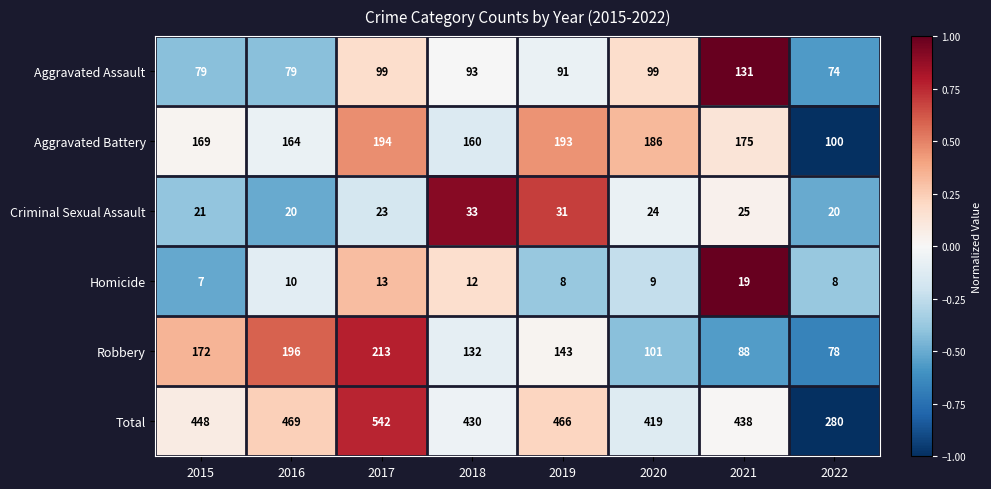

What is the difference between the maximum and minimum values in the Aggravated Battery series?

94